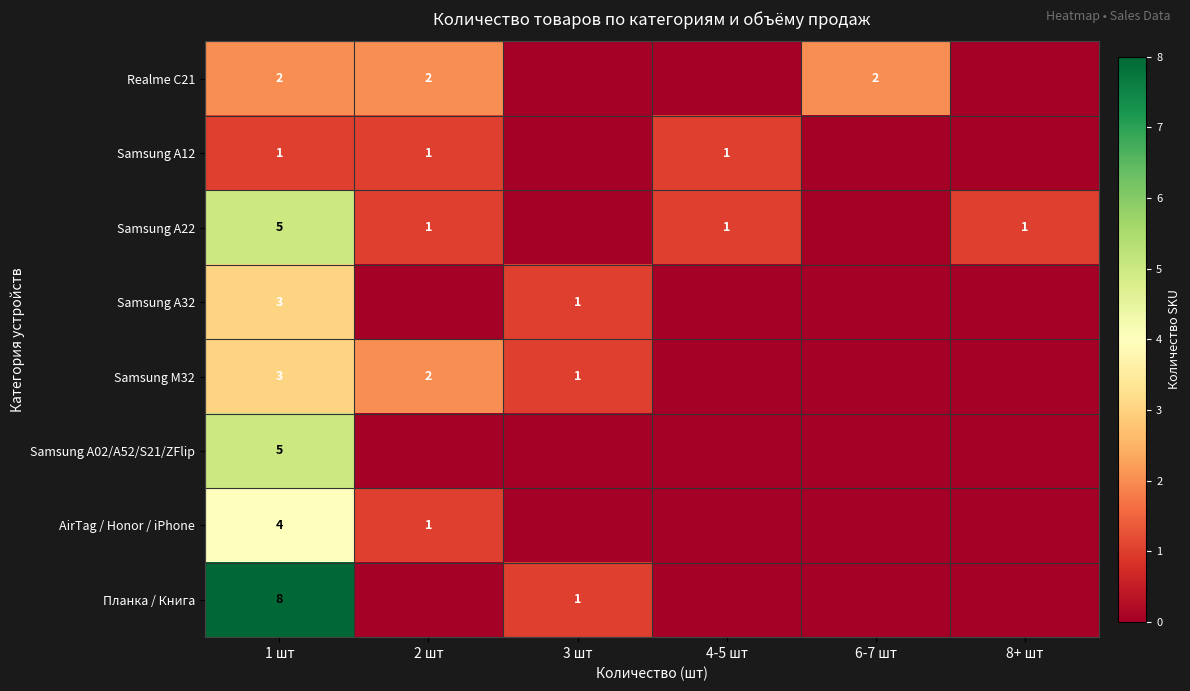

True or false: Планка / Книга has a value of 1 at 3 шт.

True